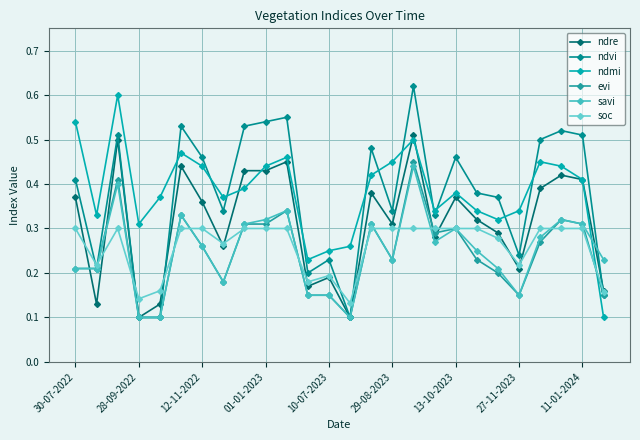

In ndre, how many points are lower than both neighbors (excluding endpoints)?

8